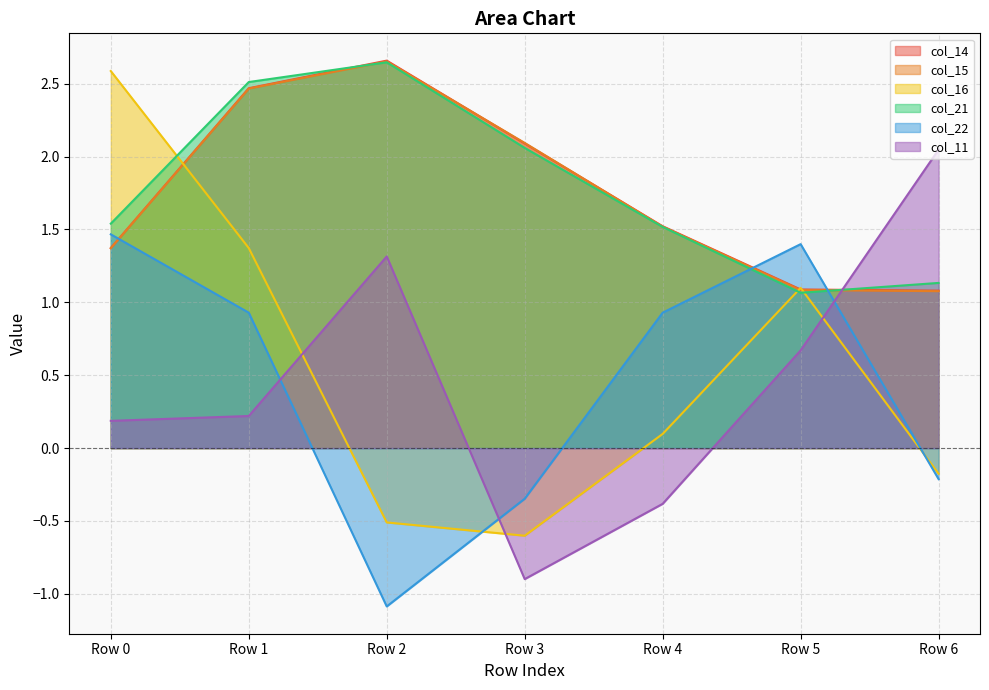

Reading left to right, what are all the values shown in this chart?

col_14: Row 0=1.4	Row 1=2.5	Row 2=2.7	Row 3=2.1	Row 4=1.5	Row 5=1.1	Row 6=1.1
col_15: Row 0=1.4	Row 1=2.5	Row 2=2.7	Row 3=2.1	Row 4=1.5	Row 5=1.1	Row 6=1.1
col_16: Row 0=2.6	Row 1=1.4	Row 2=-0.5	Row 3=-0.6	Row 4=0.1	Row 5=1.1	Row 6=-0.2
col_21: Row 0=1.5	Row 1=2.5	Row 2=2.6	Row 3=2.1	Row 4=1.5	Row 5=1.1	Row 6=1.1
col_22: Row 0=1.5	Row 1=0.9	Row 2=-1.1	Row 3=-0.3	Row 4=0.9	Row 5=1.4	Row 6=-0.2
col_11: Row 0=0.2	Row 1=0.2	Row 2=1.3	Row 3=-0.9	Row 4=-0.4	Row 5=0.7	Row 6=2.0